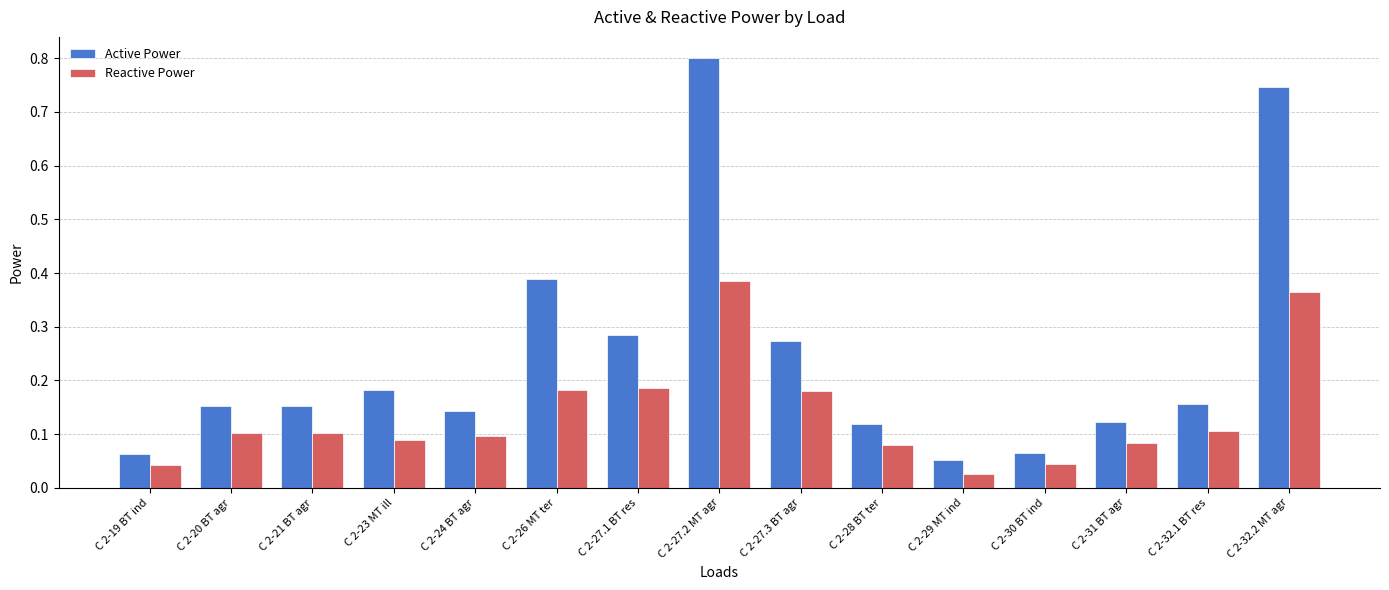

What is the label of the 1st bar from the right?

C 2-32.2 MT agr